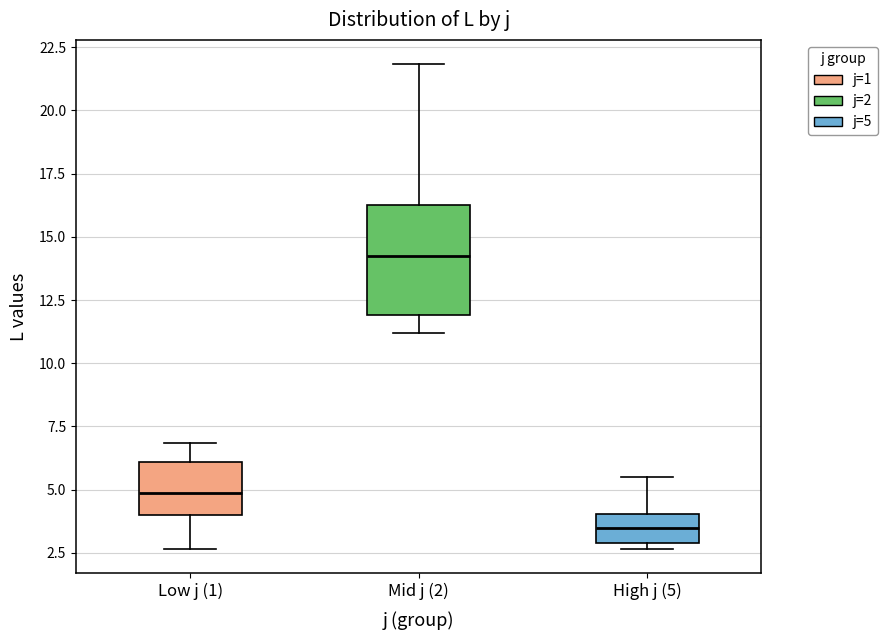

Reading left to right, read every box against the y-axis: the position of its median line, the range the box covers, and the ends of its whiskers. The values are not printed on the chart, so give them approximately, as read against the axis.

Low j (1): median 5.0, box 4.0 to 6.0, whiskers 2.5 to 7.0
Mid j (2): median 14.5, box 12.0 to 16.5, whiskers 11.0 to 22.0
High j (5): median 3.5, box 3.0 to 4.0, whiskers 2.5 to 5.5